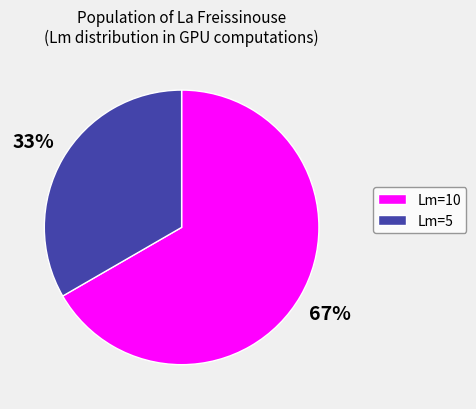

Count the number of slices in the pie.

2